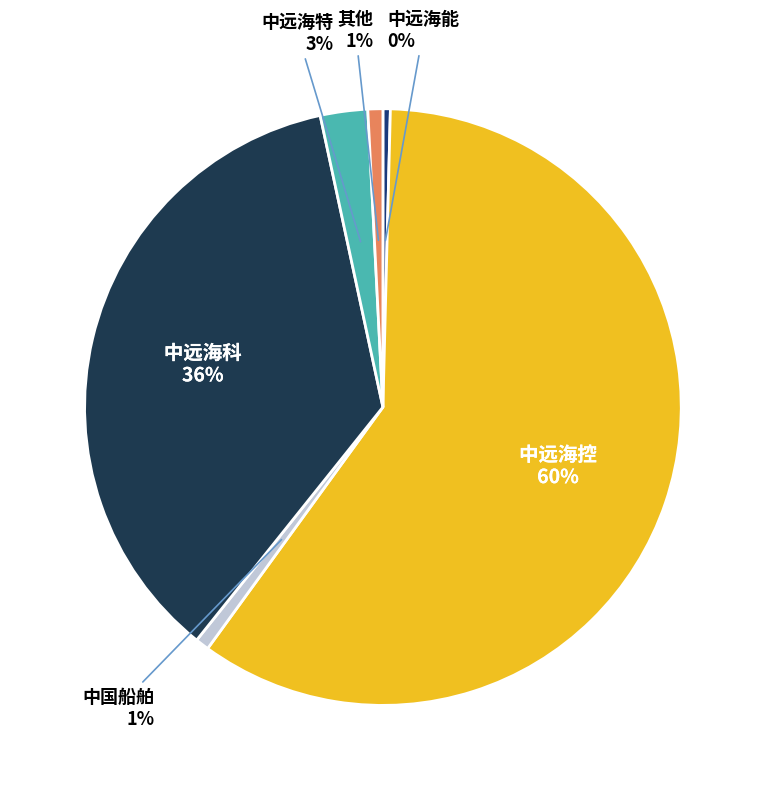

The 中远海特 slice represents 3% of the pie. True or false?

True